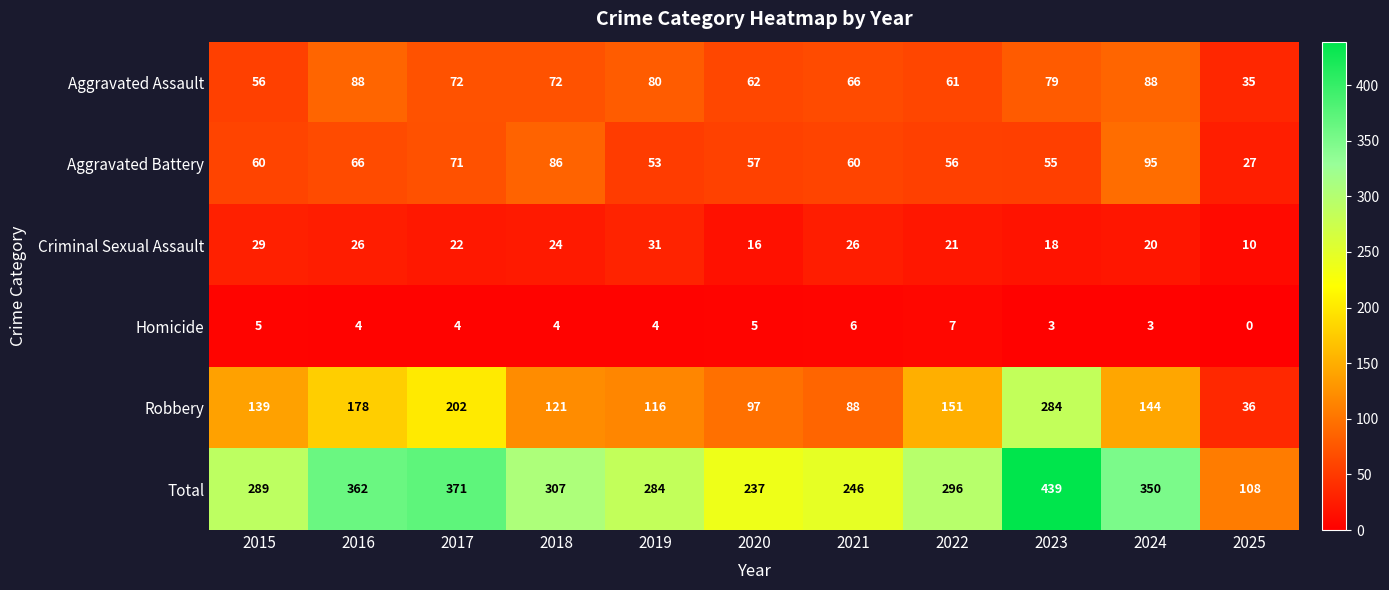

What value does the Aggravated Battery series have at 2023?

55